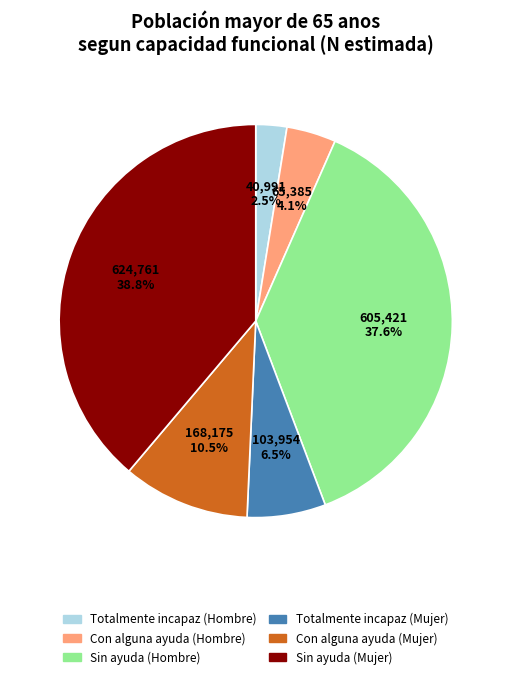

Is there a majority slice in this chart?

No